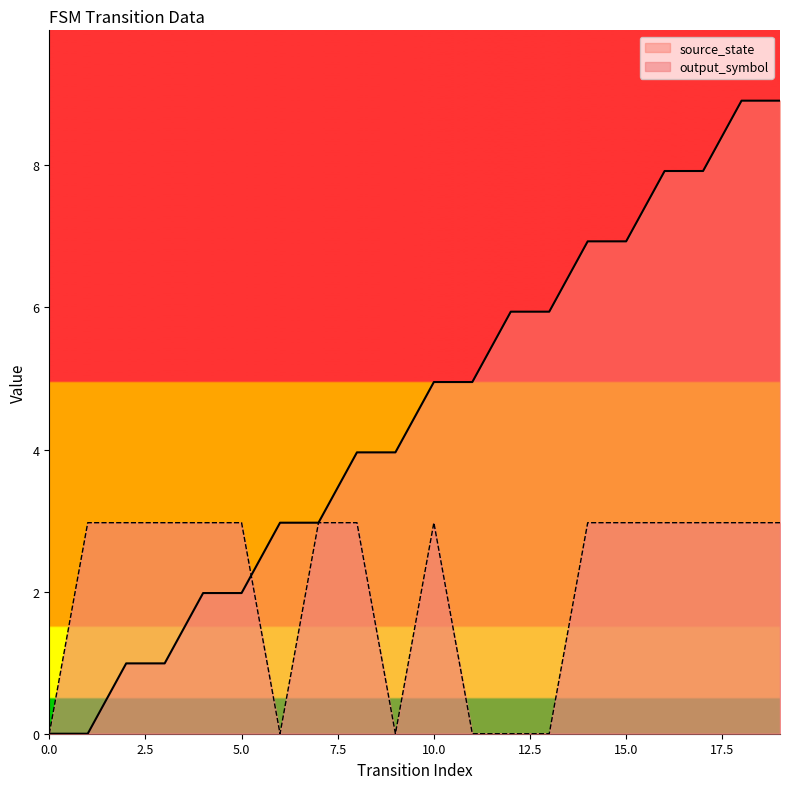

Read the source_state value at 5.0.

2.0